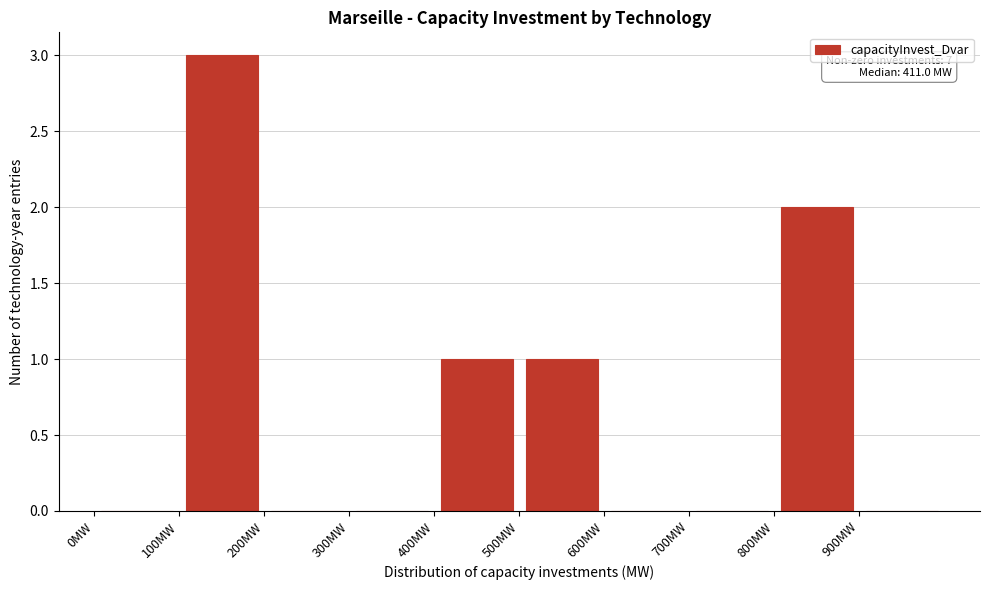

Over which range of the x-axis is the bar tallest?

100 to 200